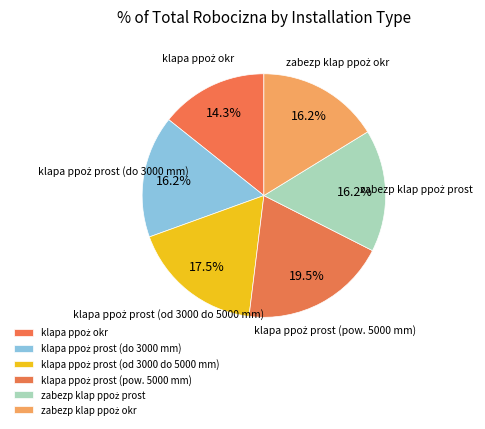

Which slice is the largest?

klapa ppoż prost (pow. 5000 mm)